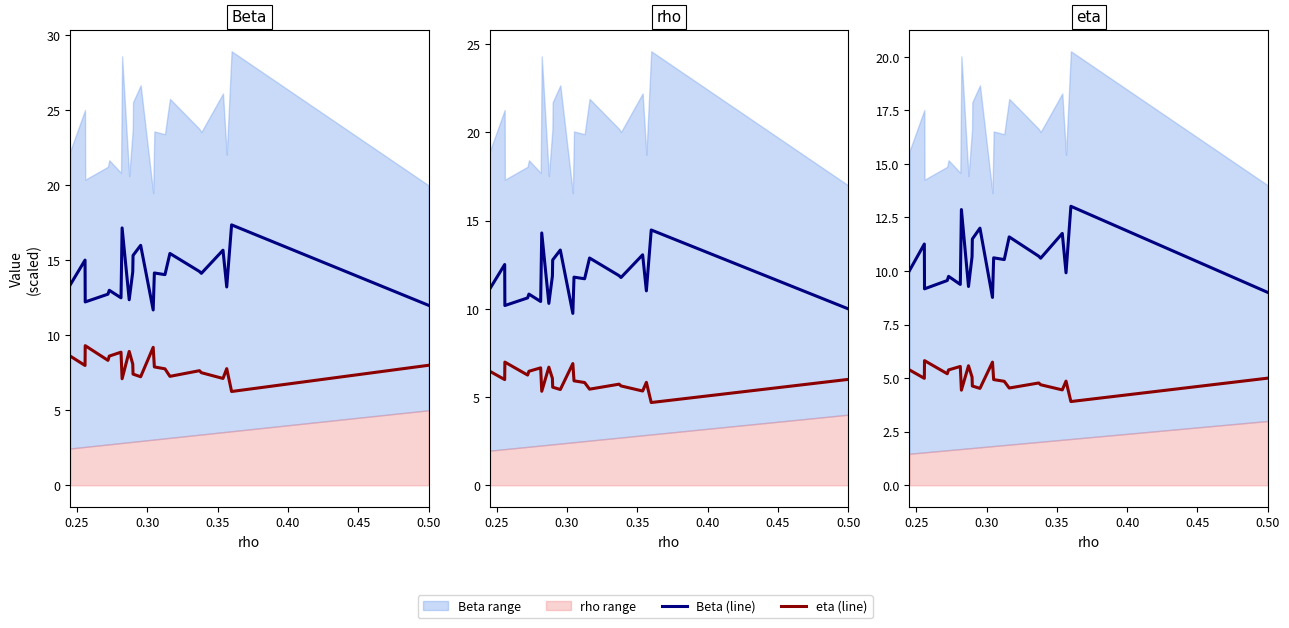

True or false: eta (line) and Beta (line) intersect in this chart.

False